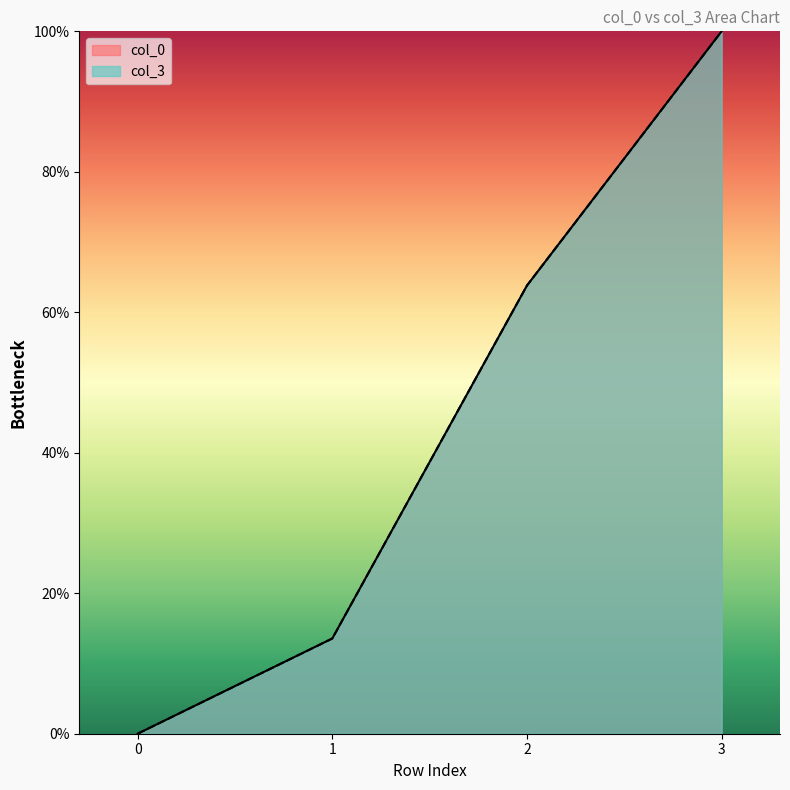

The col_0 series shows 100.0 at 3. True or false?

True